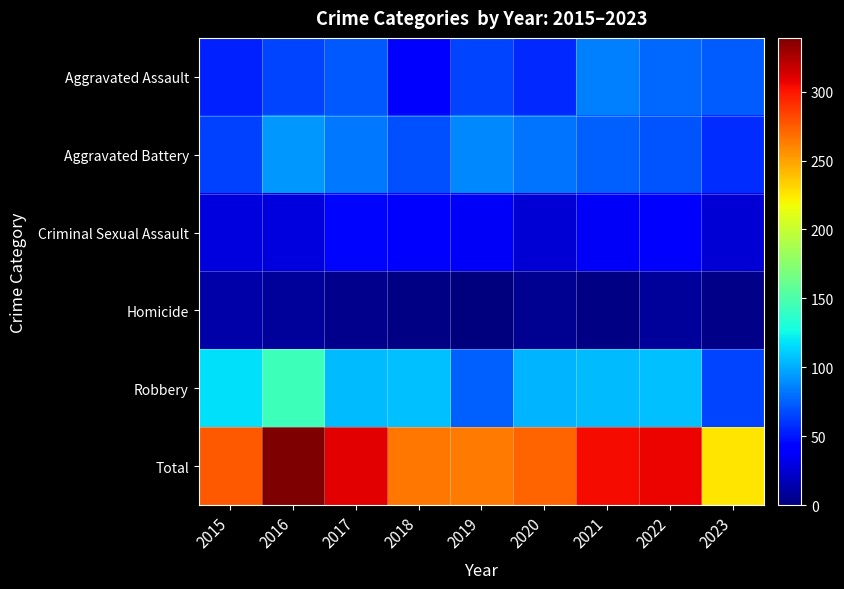

Which series changed the most between 2018 and 2022?

Total